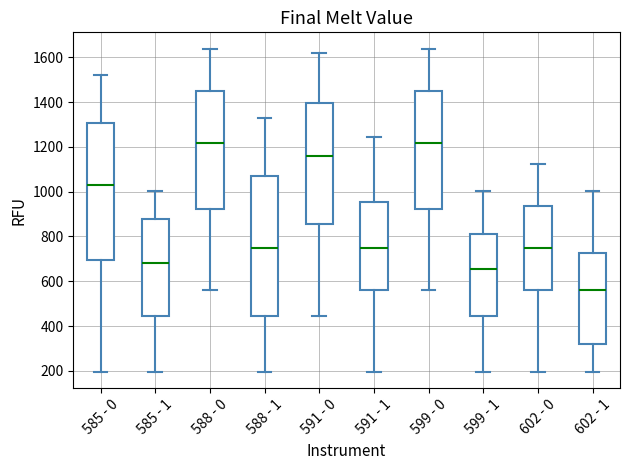

Reading left to right, transcribe this box plot: for each box, give where its median line is, the range the box spans, and where its two whiskers end, as read against the y-axis. The values are not printed on the chart, so give them approximately, as read against the axis.

585 - 0: median 1020, box 700 to 1300, whiskers 200 to 1520
585 - 1: median 680, box 440 to 880, whiskers 200 to 1000
588 - 0: median 1220, box 920 to 1460, whiskers 560 to 1640
588 - 1: median 740, box 440 to 1080, whiskers 200 to 1320
591 - 0: median 1160, box 860 to 1400, whiskers 440 to 1620
591 - 1: median 740, box 560 to 960, whiskers 200 to 1240
599 - 0: median 1220, box 920 to 1460, whiskers 560 to 1640
599 - 1: median 660, box 440 to 800, whiskers 200 to 1000
602 - 0: median 740, box 560 to 940, whiskers 200 to 1120
602 - 1: median 560, box 320 to 720, whiskers 200 to 1000